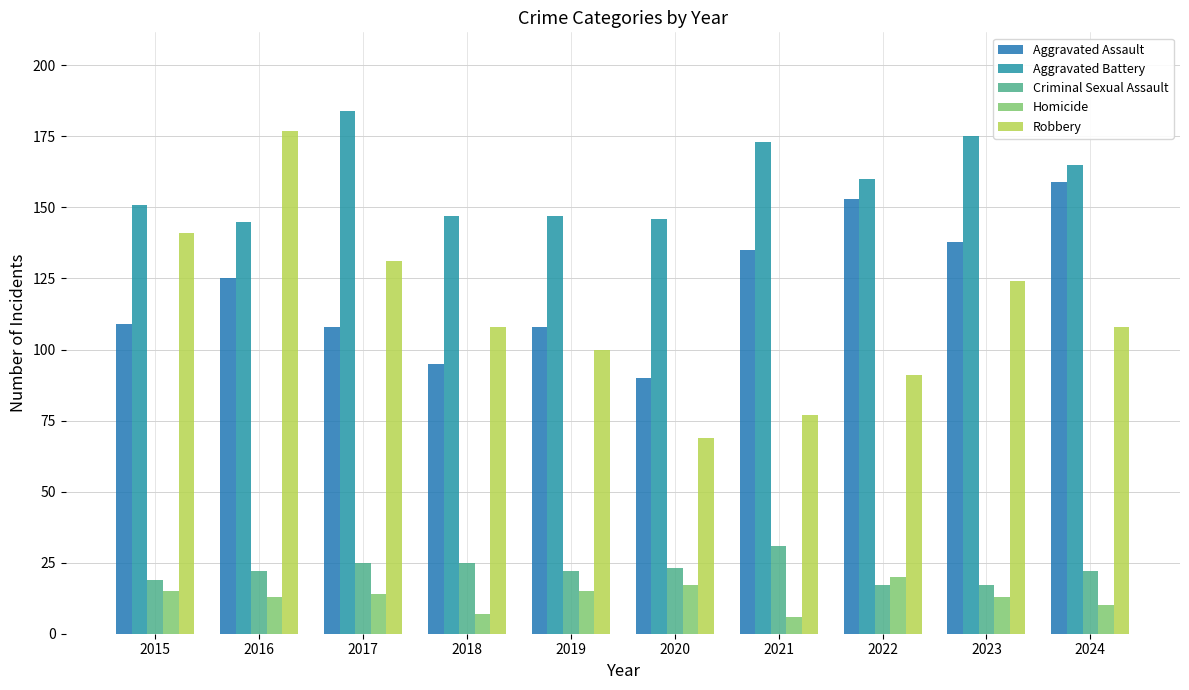

Reading right to left, list all the values displayed in this chart.

Aggravated Assault: 159	138	153	135	90	108	95	108	125	109
Aggravated Battery: 165	175	160	173	146	147	147	184	145	151
Criminal Sexual Assault: 22	17	17	31	23	22	25	25	22	19
Homicide: 10	13	20	6	17	15	7	14	13	15
Robbery: 108	124	91	77	69	100	108	131	177	141